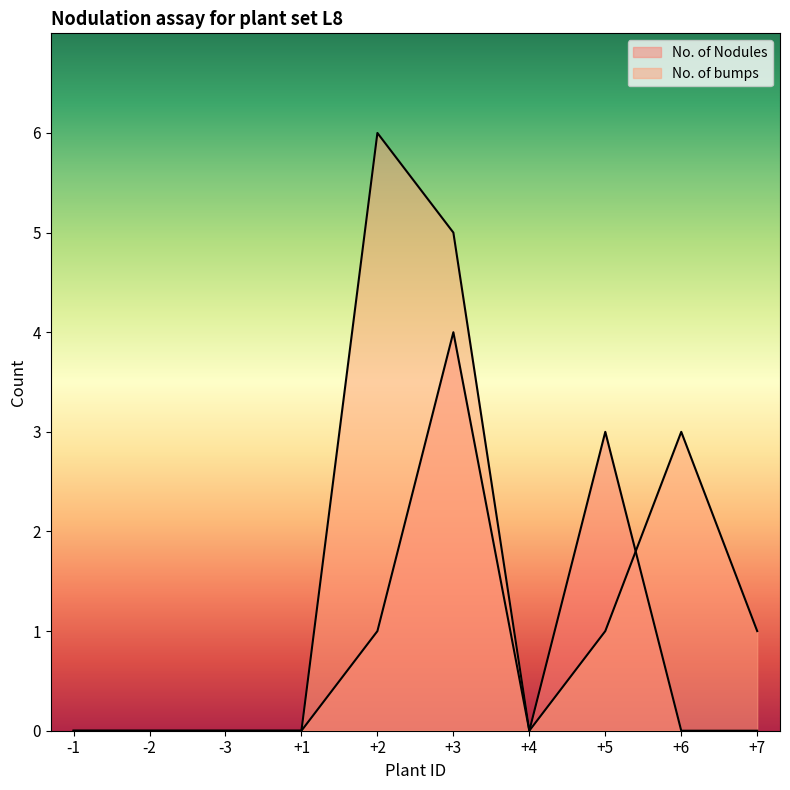

Does the chart display data point markers on the line(s)?

No